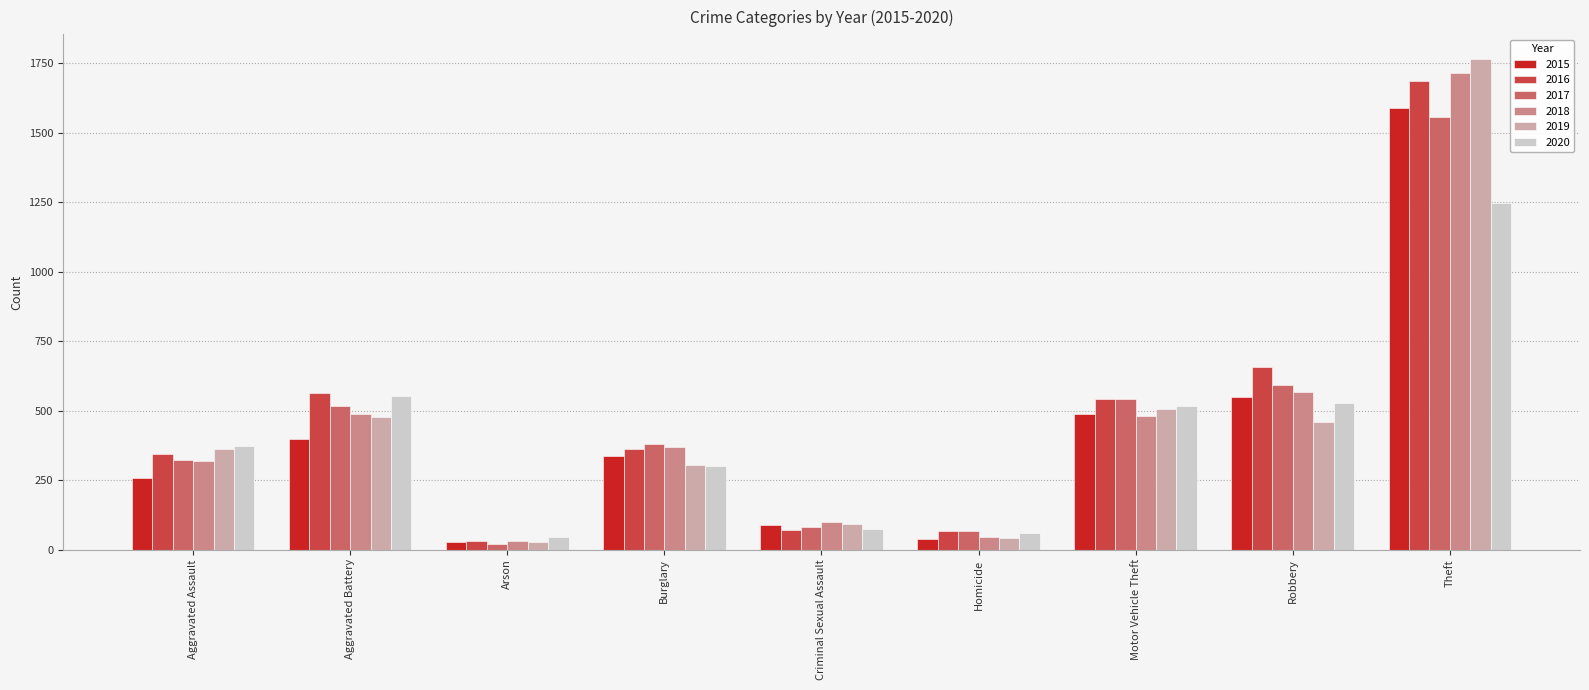

What position from the right is Aggravated Battery?

8